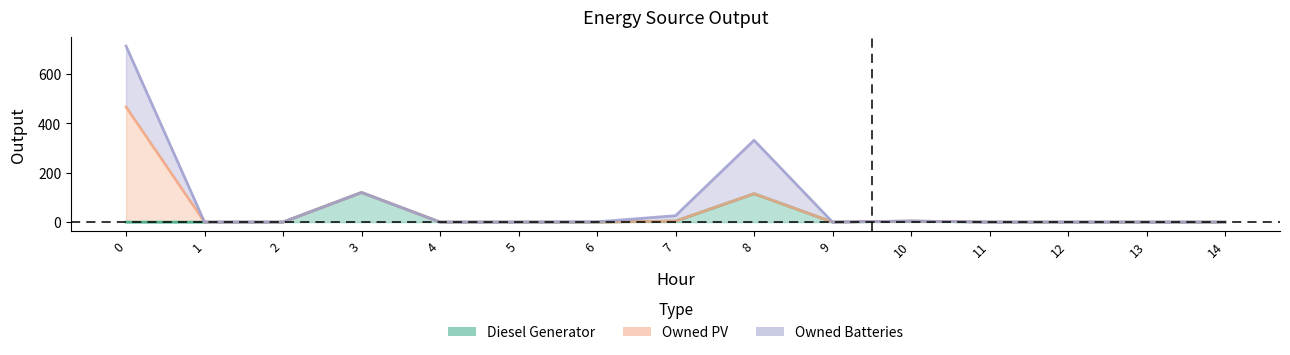

Reading left to right, list all the values displayed in this chart.

Diesel Generator: 0	0	0	120	0	0	0	4	115	0	4	0	0	0	0
Owned PV: 467	0	0	0	0	0	0	0	0	0	0	0	0	0	0
Owned Batteries: 247	0	0	0	0	0	1	22	217	0	0	0	0	0	0